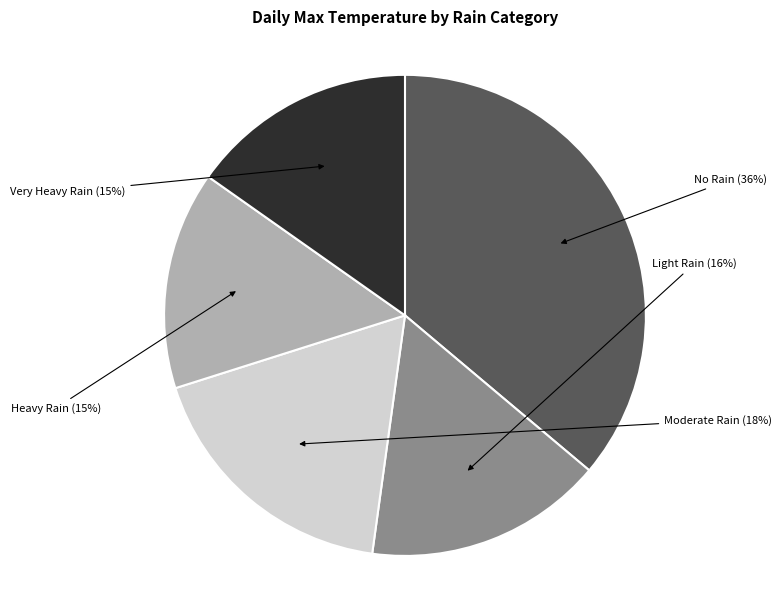

Is there any slice that represents more than half of the pie?

No